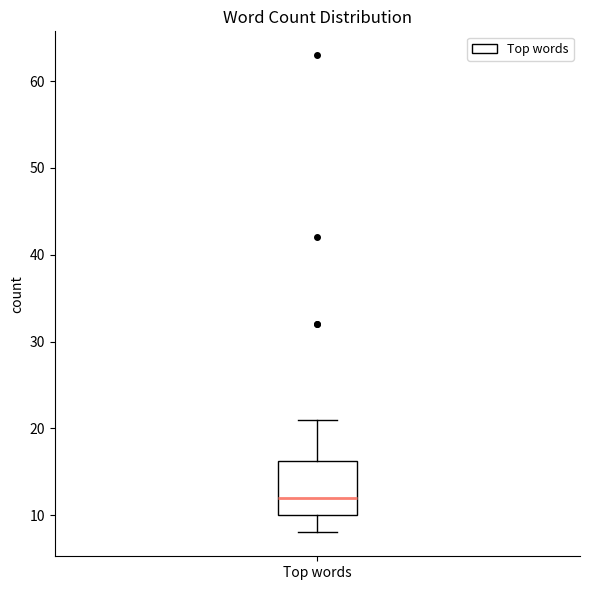

Where is the lower edge of the box for Top words on the y-axis? The values are not printed on the chart, so give them approximately, as read against the axis.

10